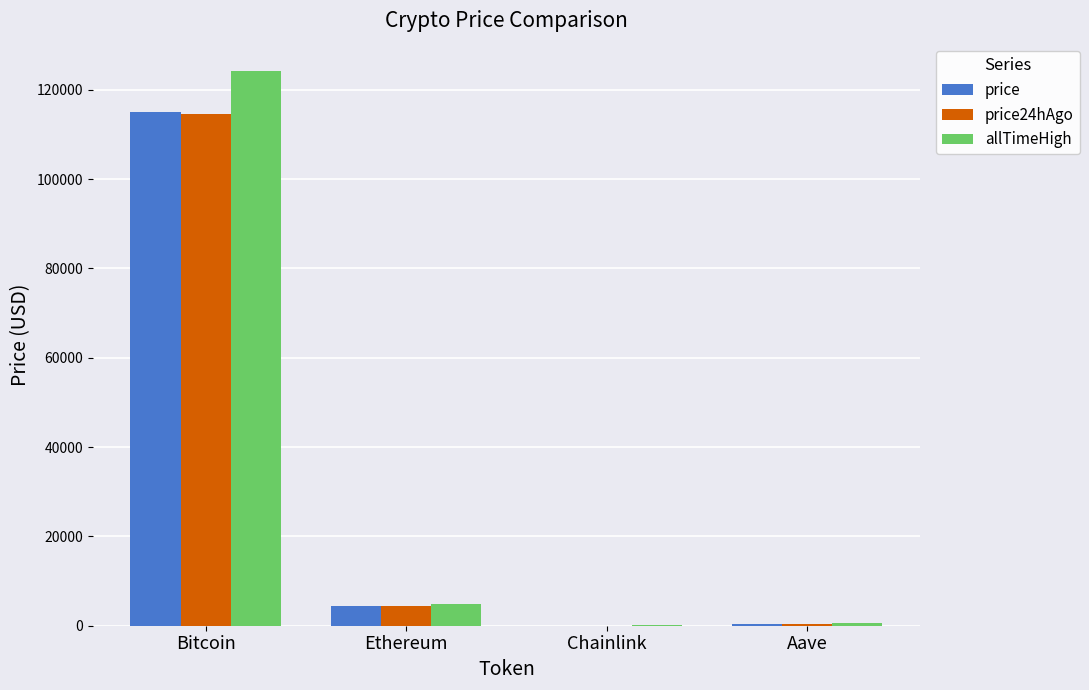

Which series changed the most between Ethereum and Aave?

allTimeHigh